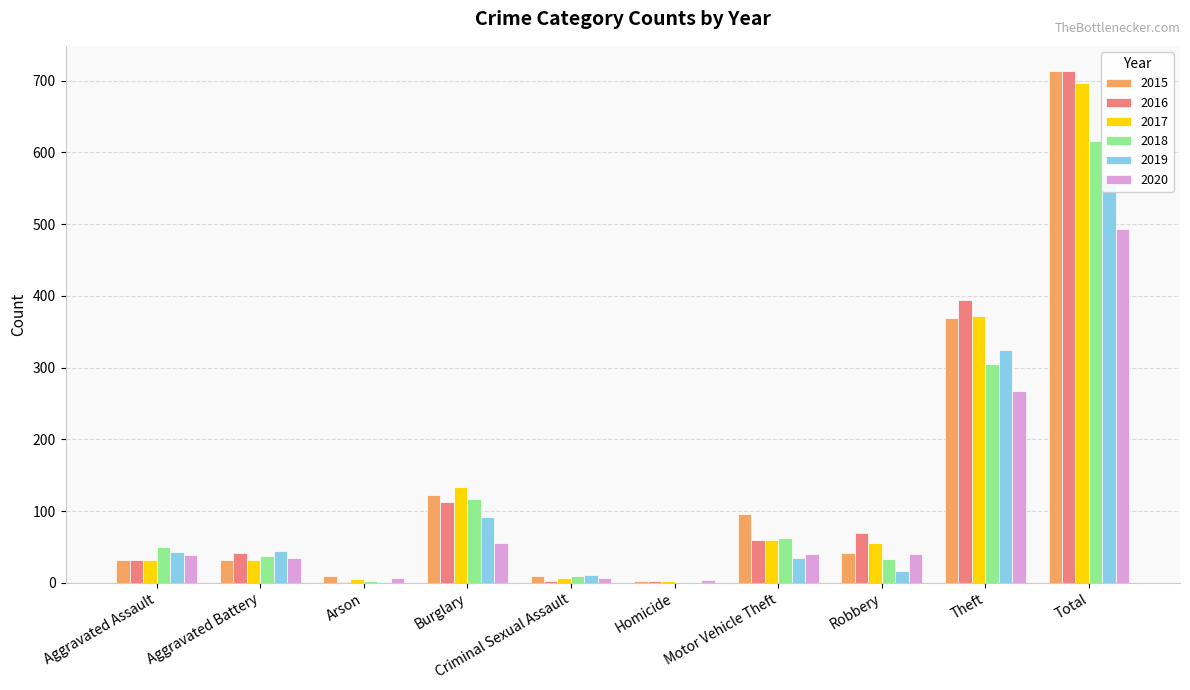

What position from the left is Robbery?

8